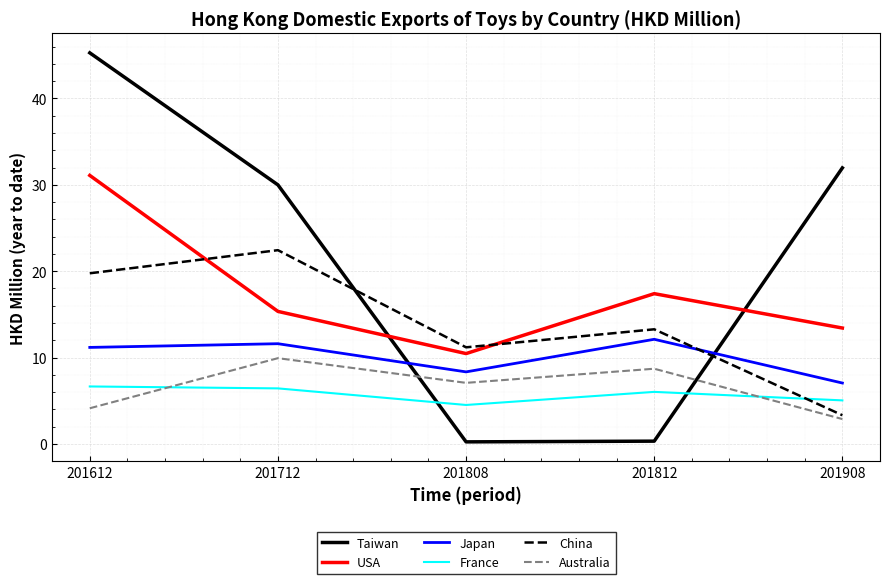

Which series has the largest range (max minus min)?

Taiwan